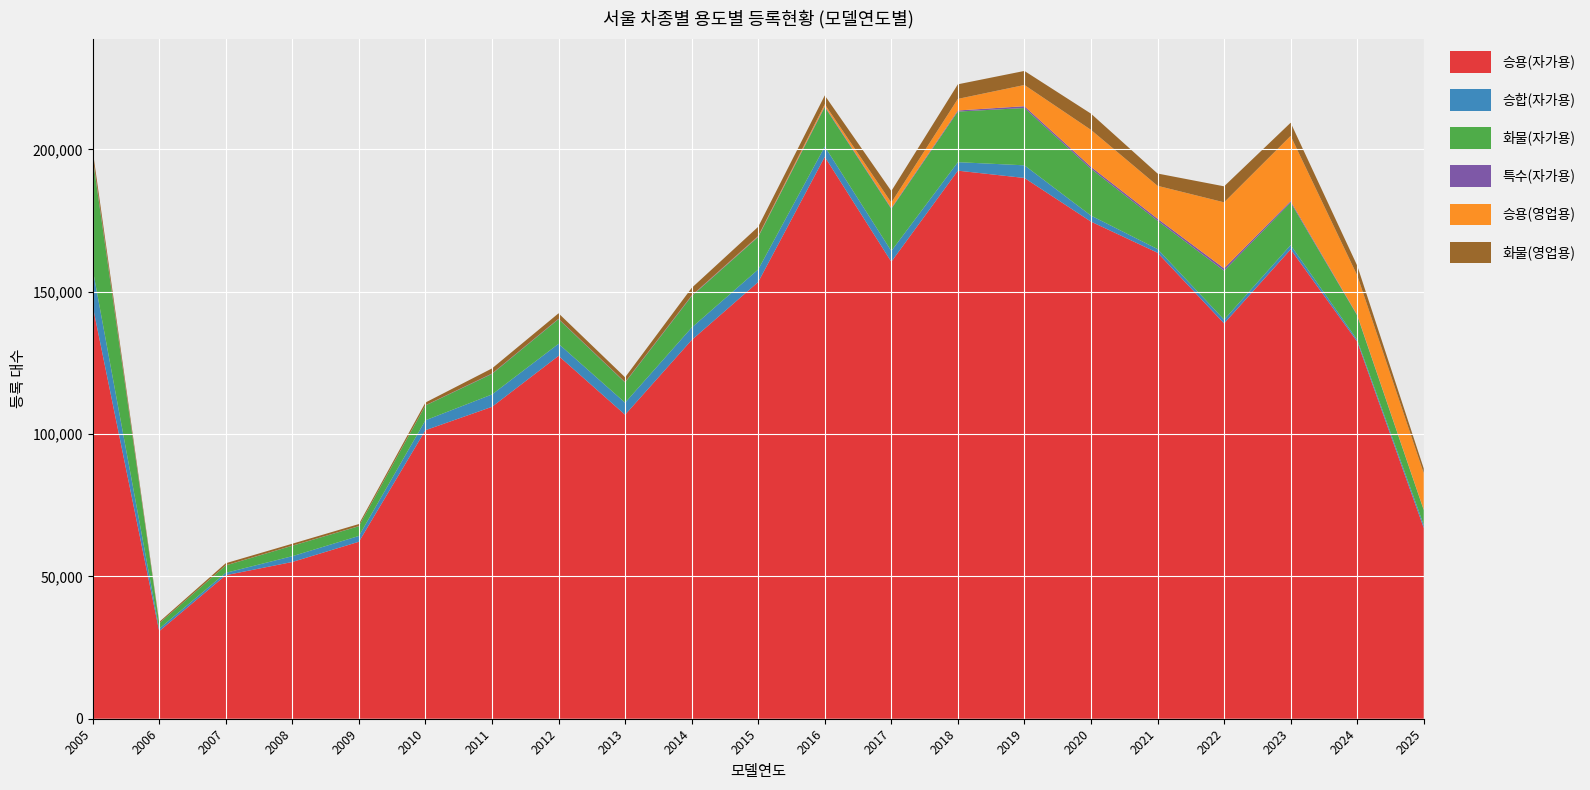

Reading right to left, what are all the values shown in this chart?

승용(자가용): 2025=67014	2024=132471	2023=164904	2022=138880	2021=163714	2020=174647	2019=189985	2018=192549	2017=160549	2016=197420	2015=153434	2014=133047	2013=106805	2012=127480	2011=109583	2010=101367	2009=62172	2008=55073	2007=50427	2006=30758	2005=145103
승합(자가용): 2025=1042	2024=658	2023=1492	2022=1328	2021=1292	2020=2117	2019=4440	2018=2989	2017=3777	2016=3582	2015=4405	2014=4368	2013=4225	2012=4236	2011=4342	2010=3483	2009=2041	2008=2031	2007=839	2006=874	2005=12897
화물(자가용): 2025=5236	2024=8558	2023=14954	2022=17185	2021=9962	2020=16432	2019=20140	2018=17775	2017=14797	2016=13909	2015=11431	2014=11050	2013=7099	2012=8674	2011=7222	2010=5202	2009=3415	2008=3667	2007=2583	2006=1867	2005=39028
특수(자가용): 2025=96	2024=197	2023=484	2022=838	2021=703	2020=695	2019=634	2018=385	2017=281	2016=299	2015=184	2014=185	2013=130	2012=133	2011=134	2010=58	2009=48	2008=38	2007=32	2006=29	2005=459
승용(영업용): 2025=12844	2024=13875	2023=22915	2022=23195	2021=11560	2020=12993	2019=7450	2018=4068	2017=1922	2016=668	2015=139	2014=38	2013=10	2012=5	2011=2	2010=10	2009=7	2008=3	2007=8	2006=3	2005=118
화물(영업용): 2025=1656	2024=3435	2023=4646	2022=5625	2021=4316	2020=5698	2019=4939	2018=5130	2017=4073	2016=3097	2015=3248	2014=2664	2013=1676	2012=1908	2011=1788	2010=968	2009=716	2008=678	2007=751	2006=466	2005=2144